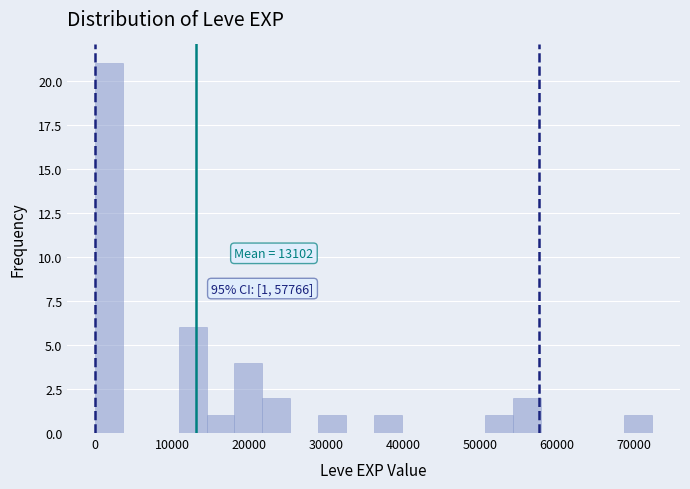

Read against the x-axis, roughly where is the centre of the tallest bar?

2000